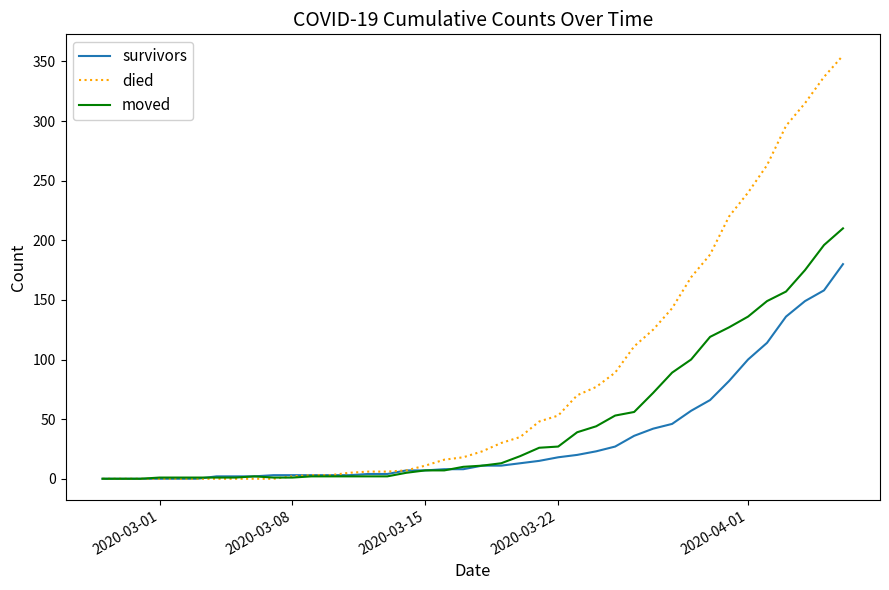

Which series has the widest spread of values?

died